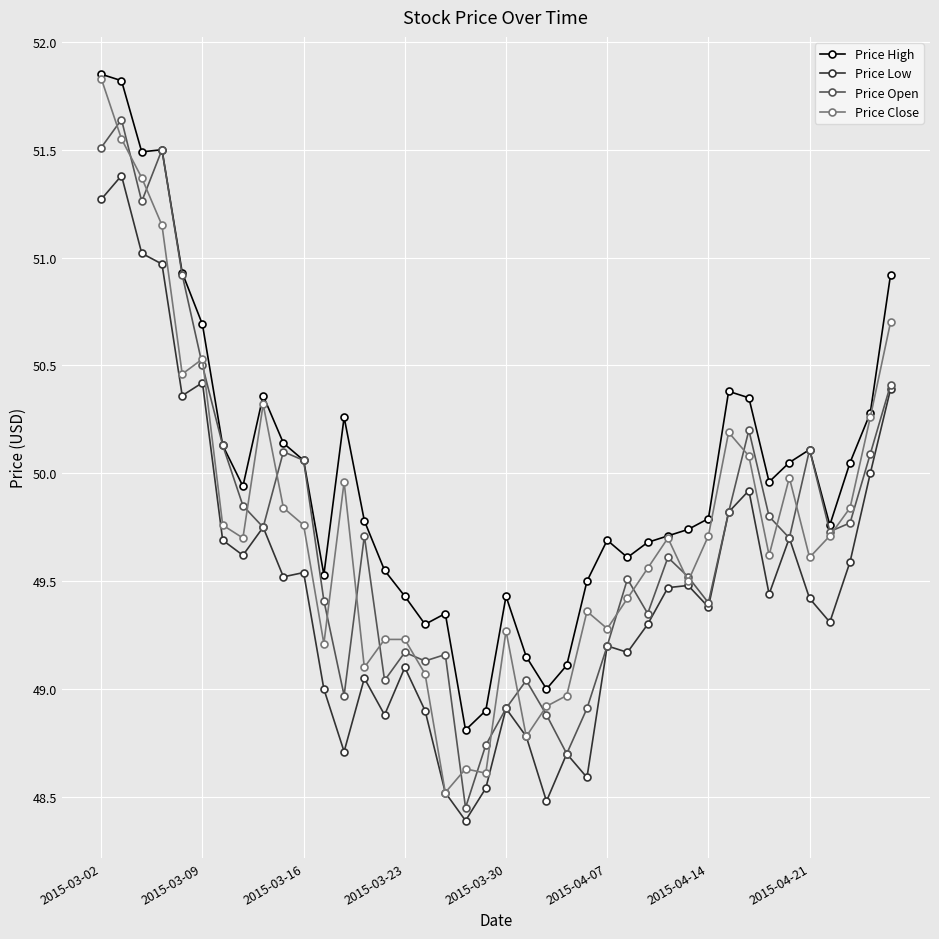

What is the minimum value shown in the chart?

48.4